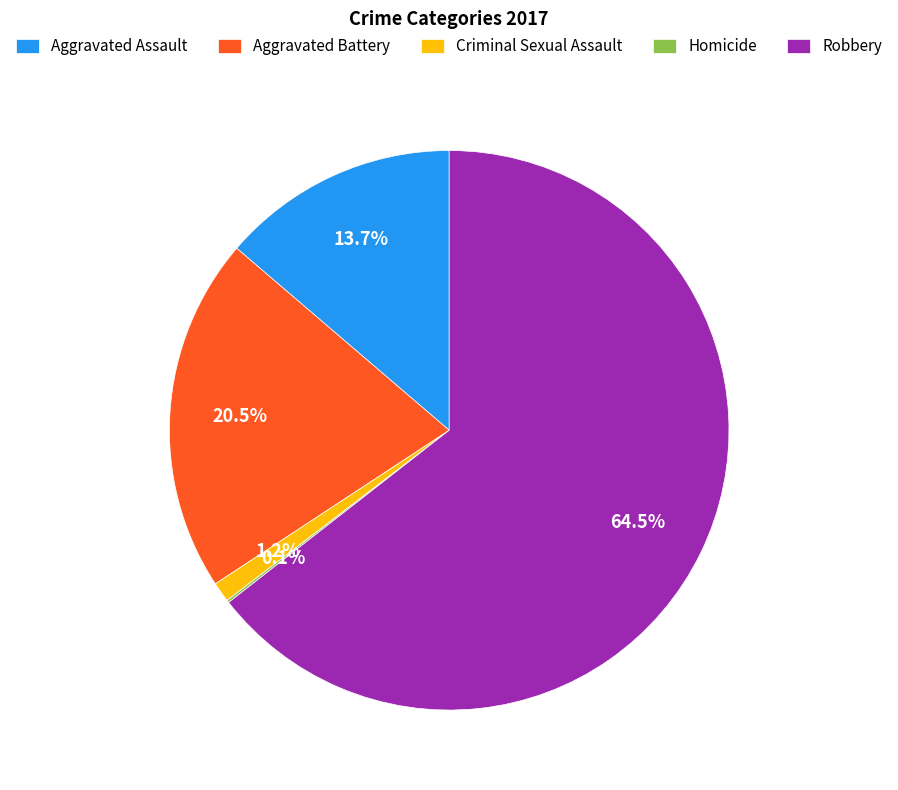

Which has a higher value, Criminal Sexual Assault or Aggravated Battery?

Aggravated Battery